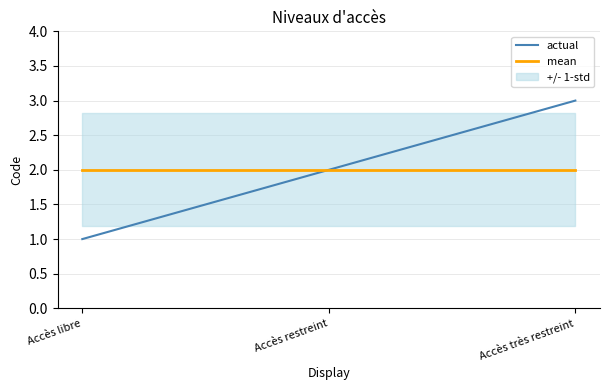

How many lines are shown in the chart?

2